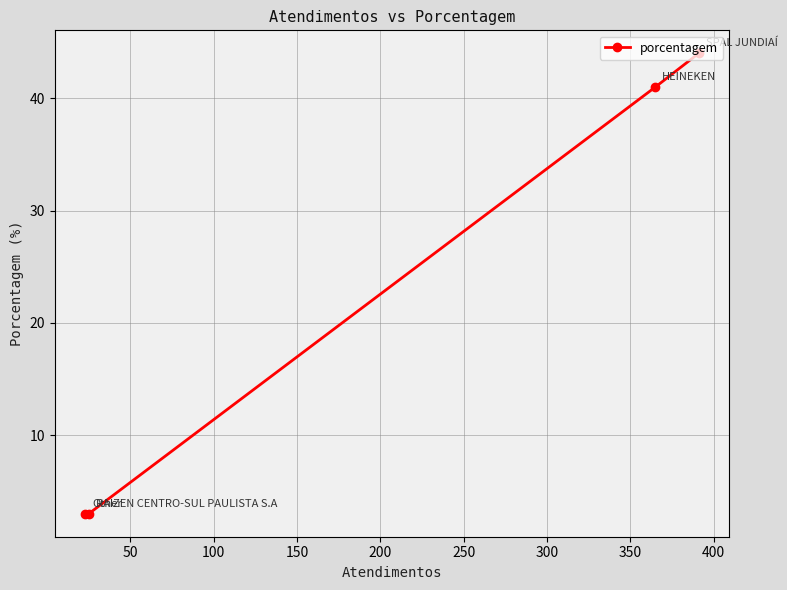

Is this an area chart (filled region under the line)?

No